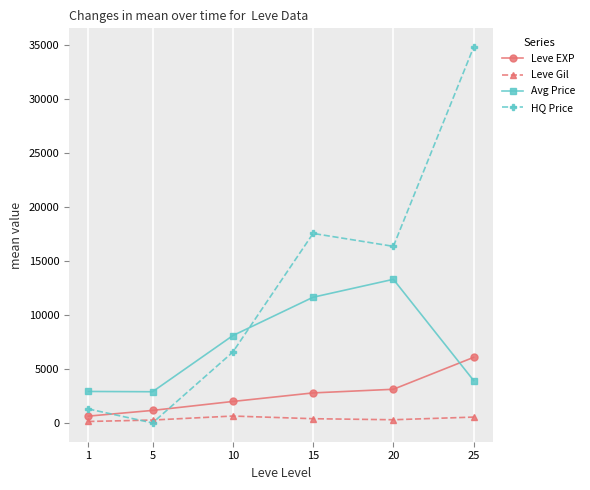

True or false: Leve EXP and Leve Gil intersect in this chart.

False